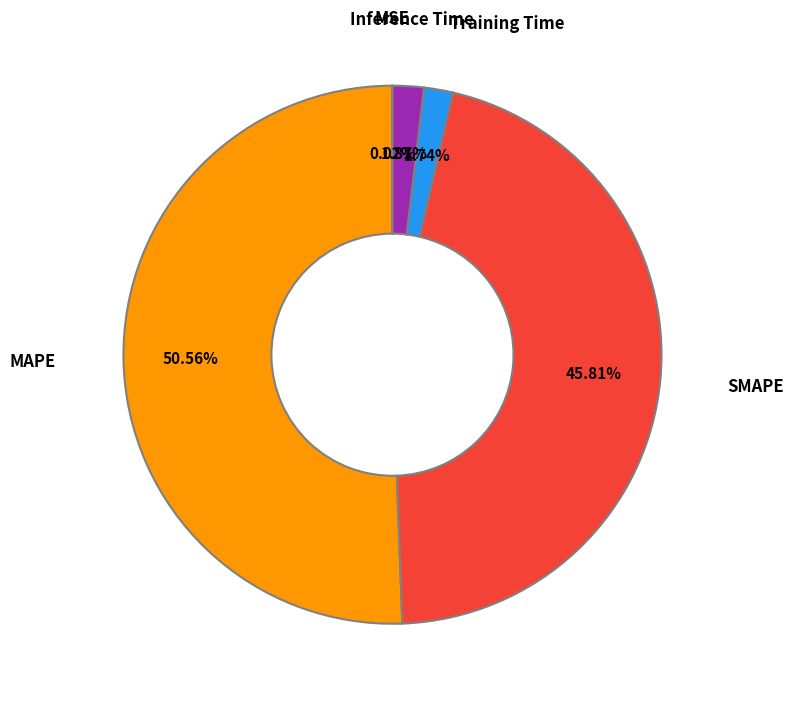

Does any single category account for the majority?

Yes